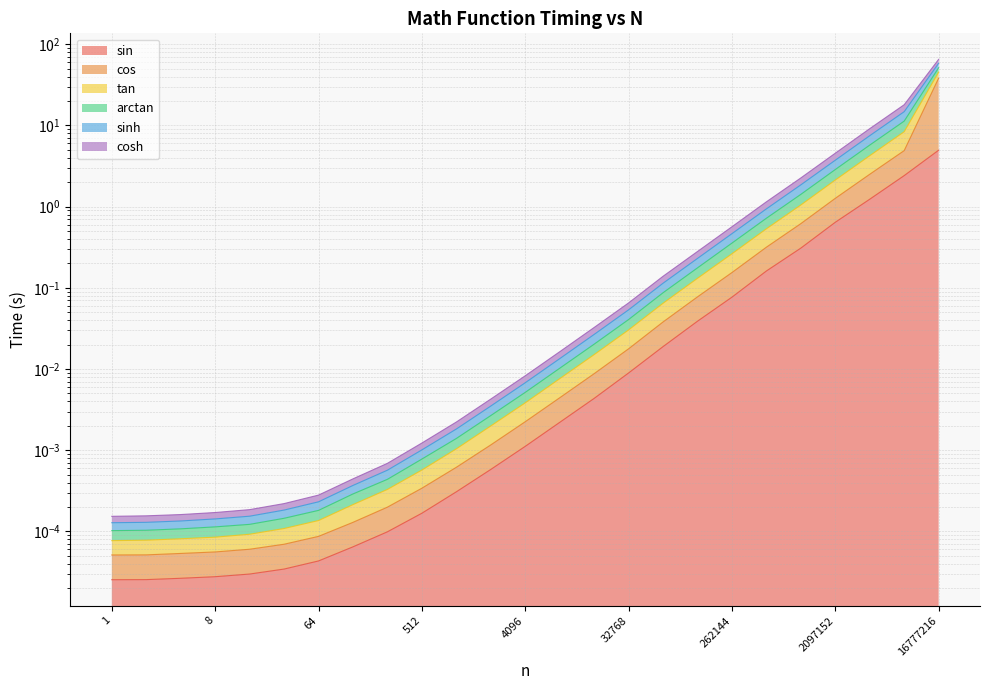

Which category has the highest value across all series?

16777216